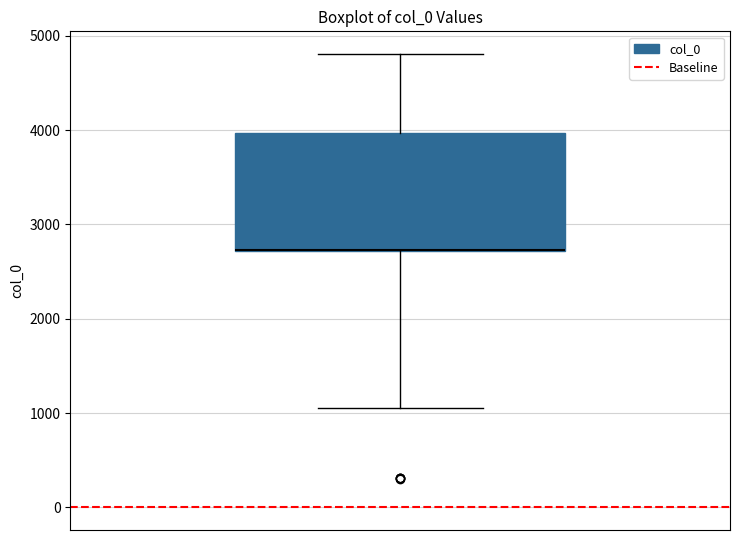

Transcribe this box plot: give where the median line is, the range the box spans, and where the two whiskers end, as read against the y-axis. The values are not printed on the chart, so give them approximately, as read against the axis.

median 2700 (drawn on the box's lower edge), box 2700 to 4000, whiskers 1100 to 4800